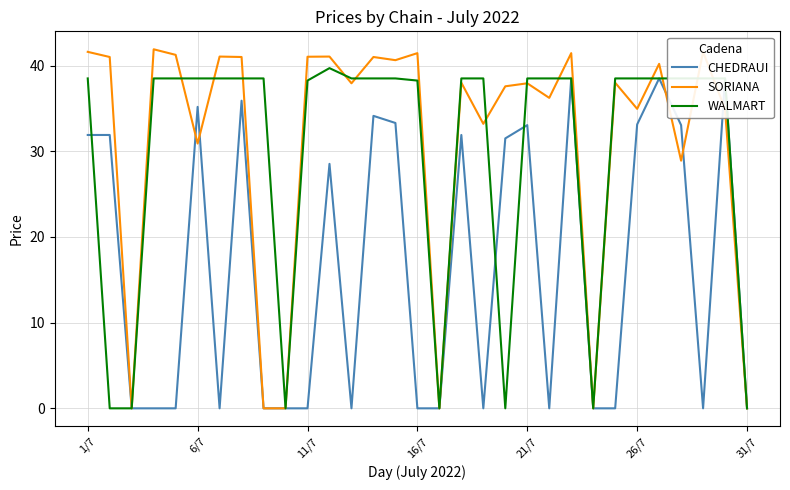

True or false: SORIANA has more than 2 interior local peaks.

True